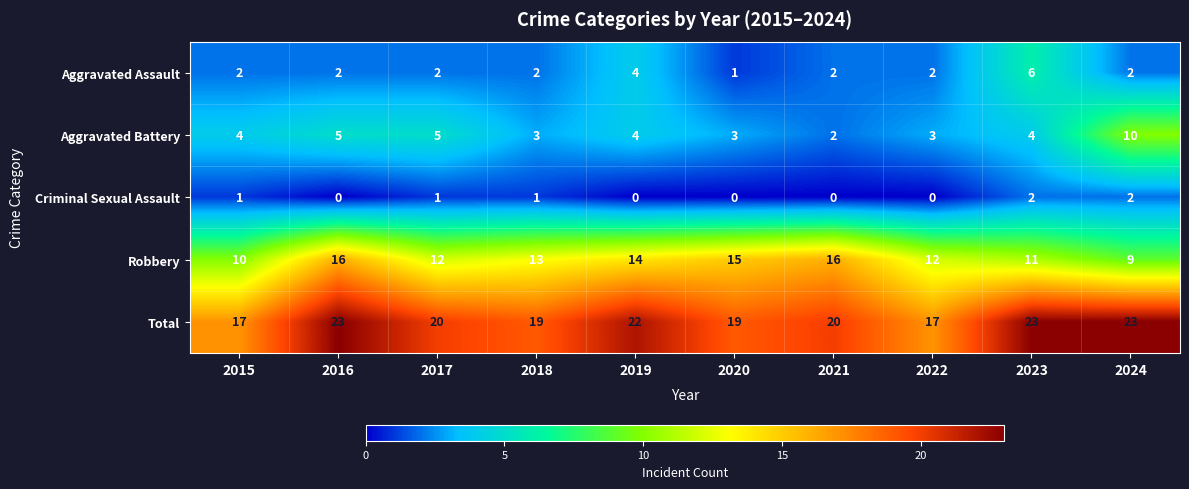

What is the maximum value shown in the chart?

23